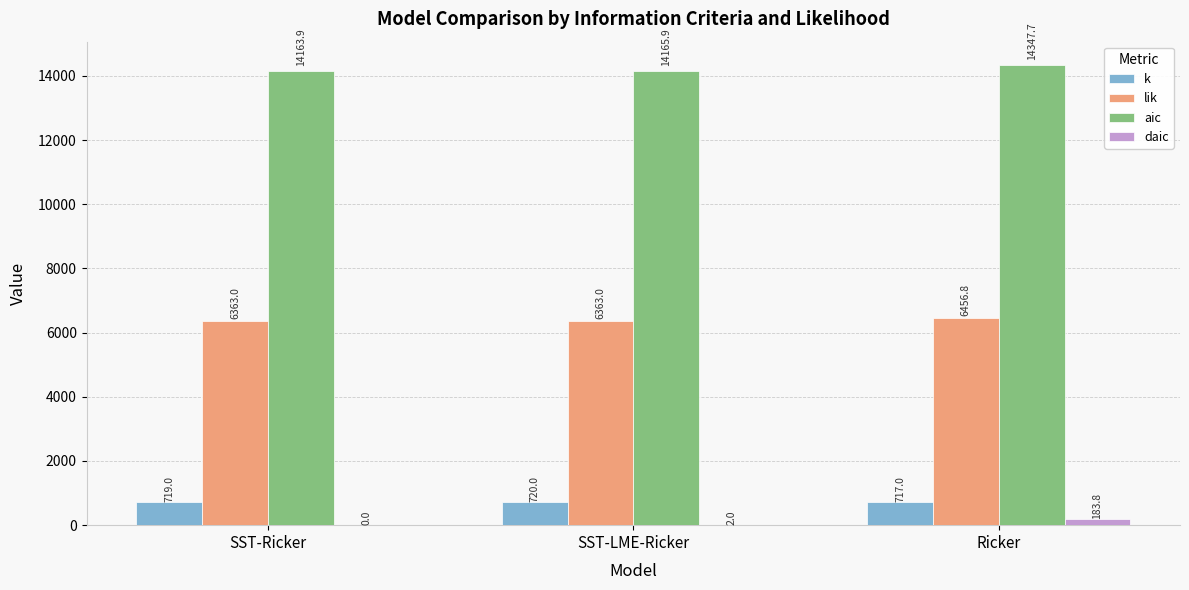

The value of aic at Ricker is 9673.1. True or false?

False